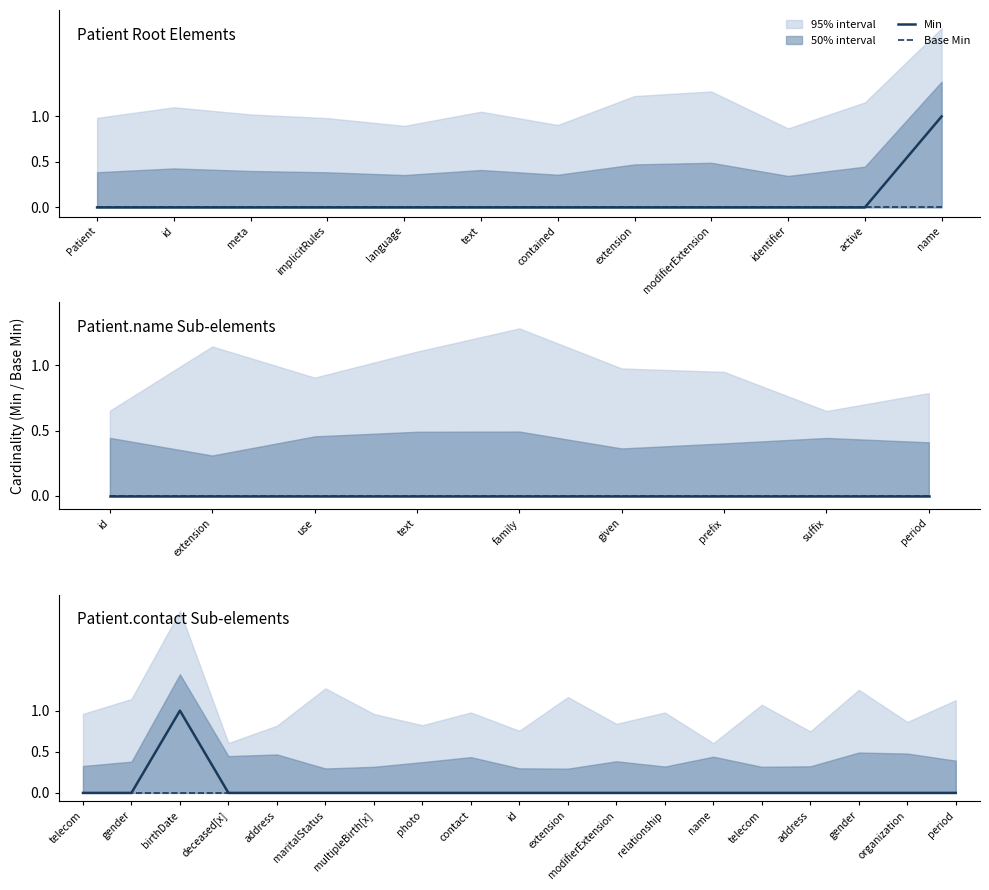

What is the greatest value displayed?

1